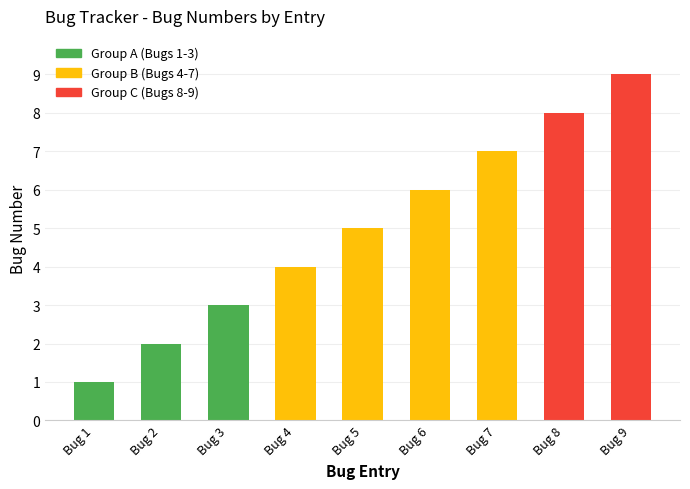

At which label is the value closest to 5?

Bug 5